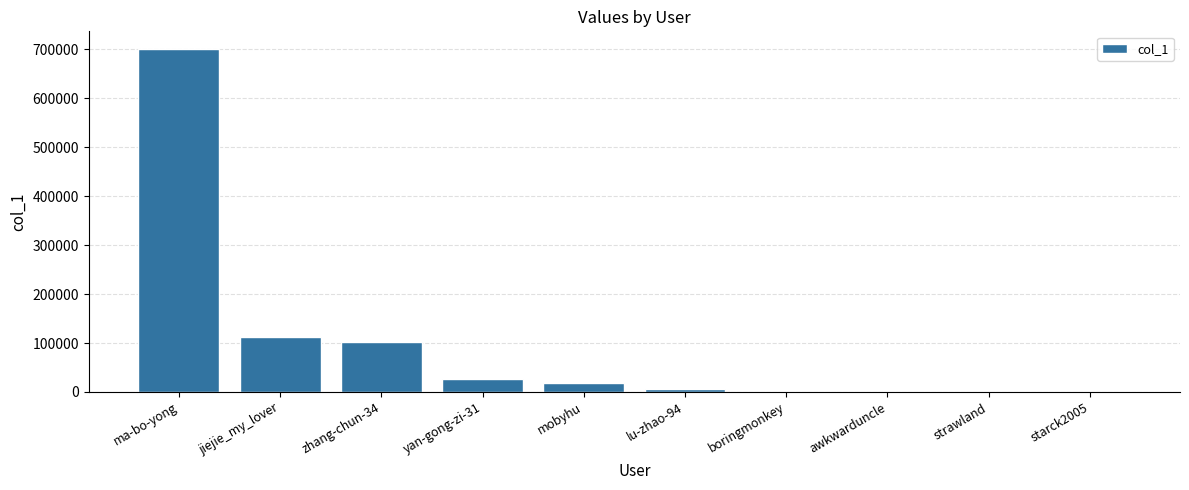

Where does the data first go above 17406?

ma-bo-yong